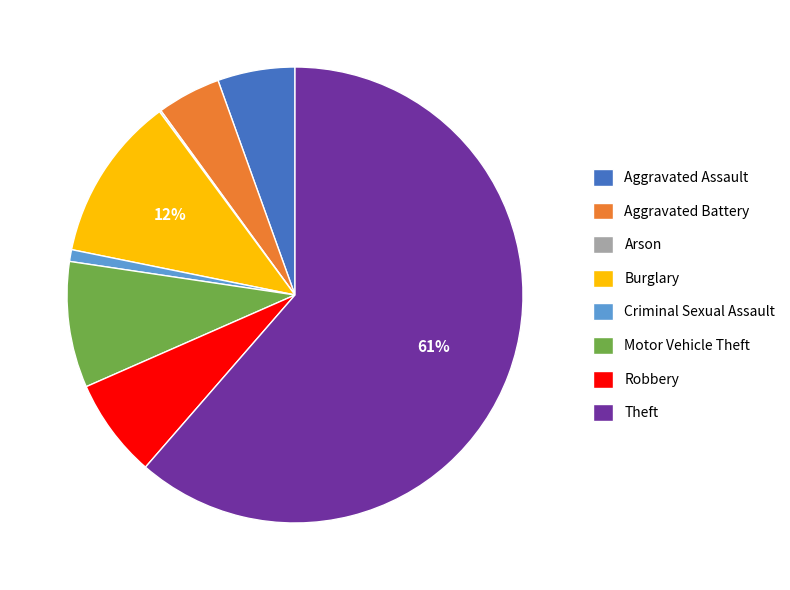

To the nearest percent, what is the average slice percentage?

12%